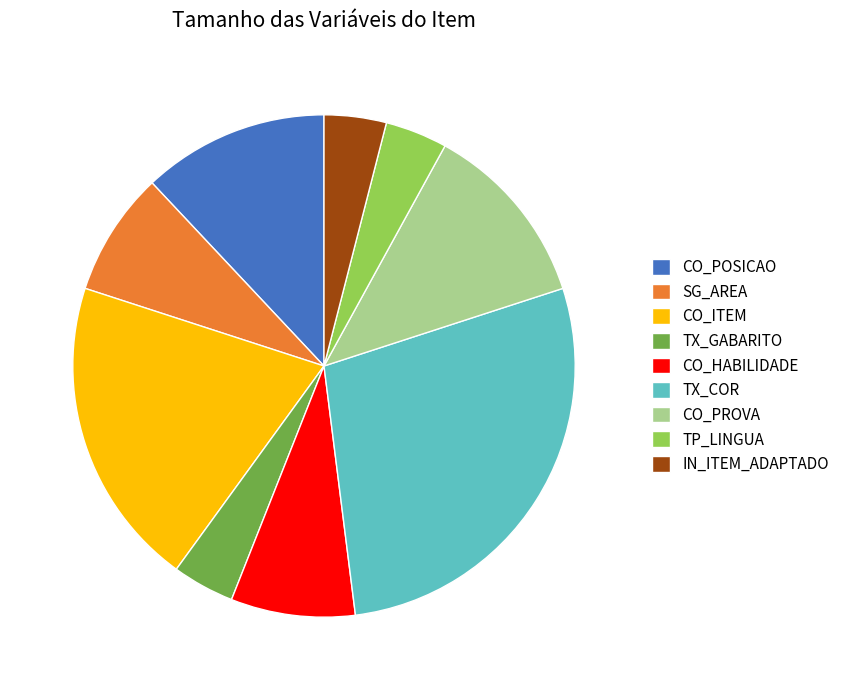

Does CO_POSICAO account for over 50% of the chart?

No